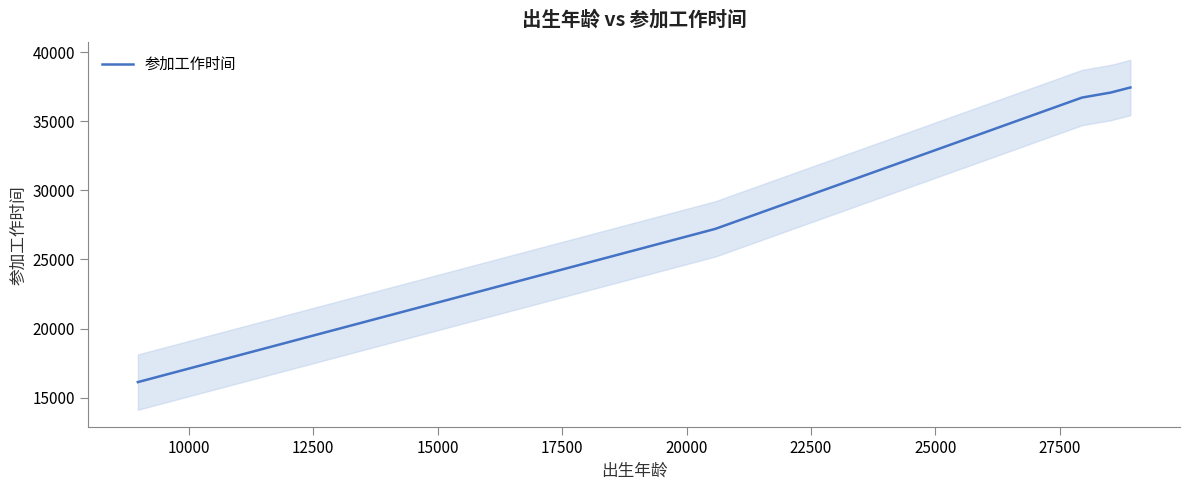

Count the number of data series in this chart.

1